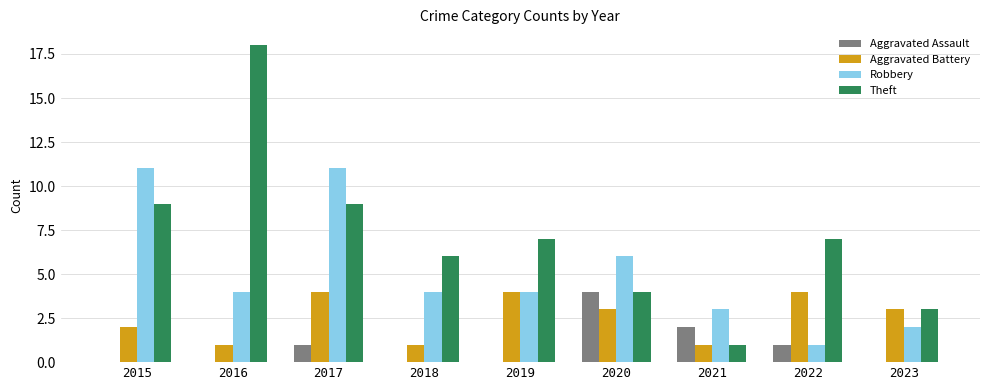

What is the approximate value of Theft at 2016?

18